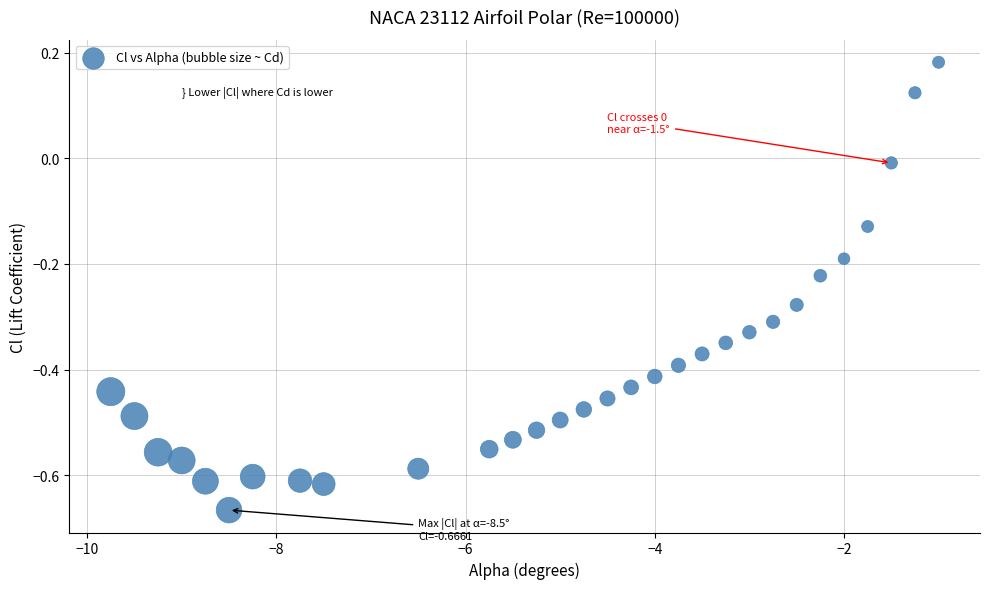

What is the range of X values (max minus min)?

8.8